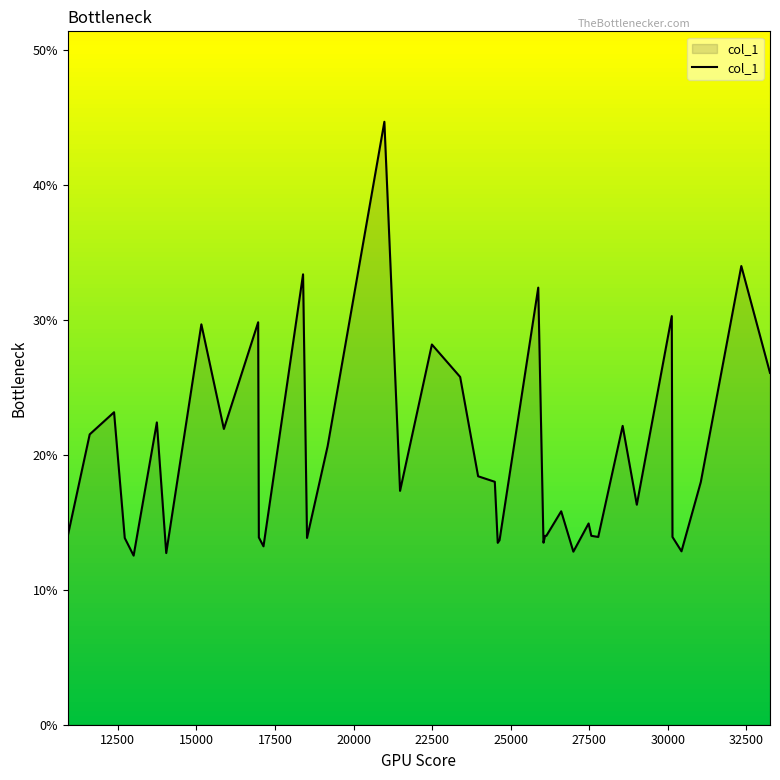

What is the difference between the maximum and minimum values?

32.2